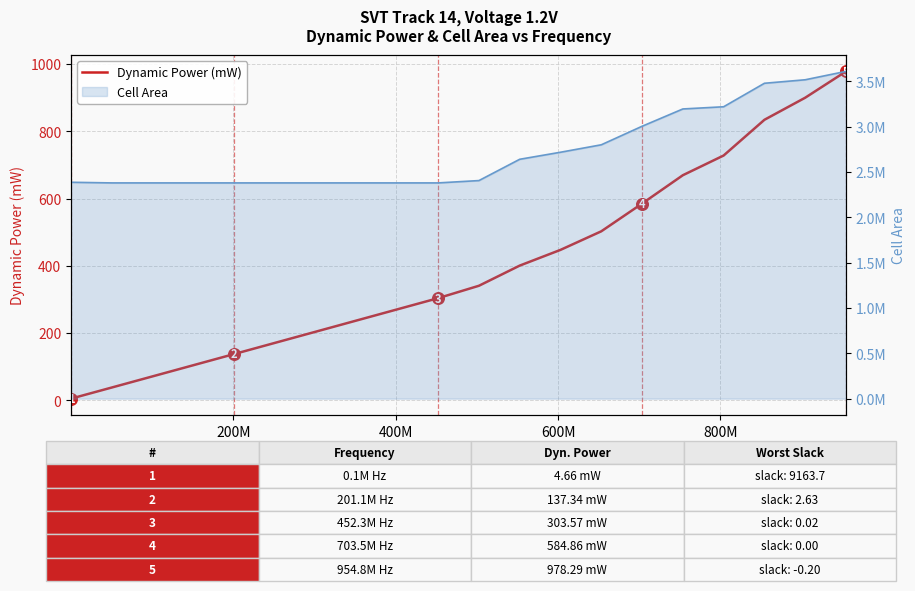

Which series has the largest total across all categories?

Cell Area (fill)